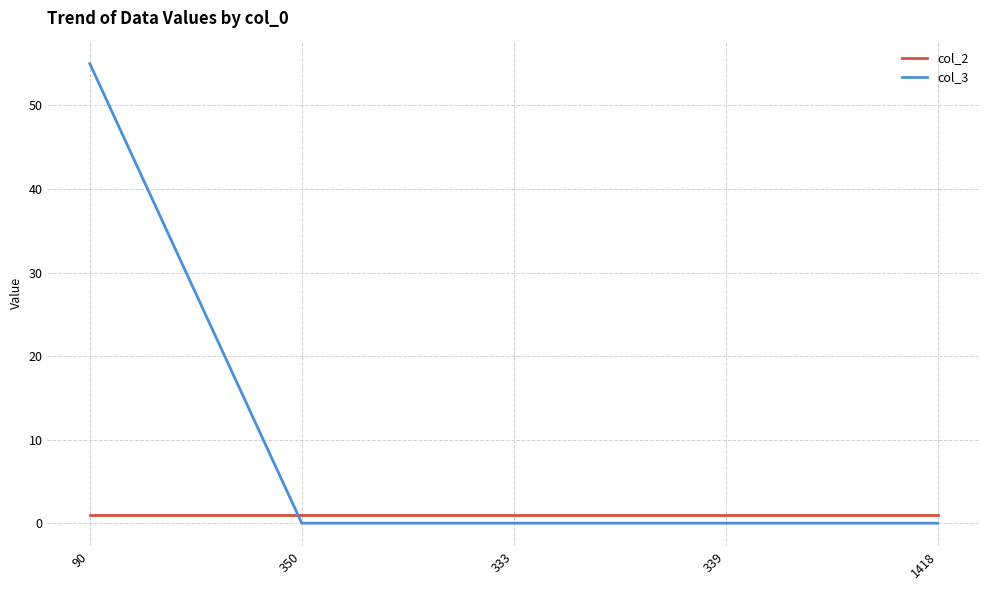

True or false: col_2 has a value of 1 at 333.

True